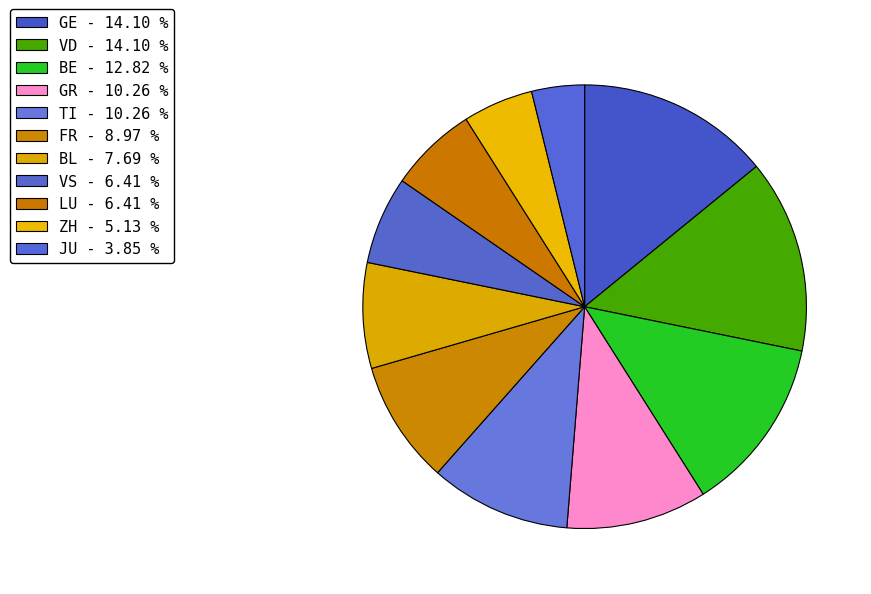

How many slices are in this pie chart?

11